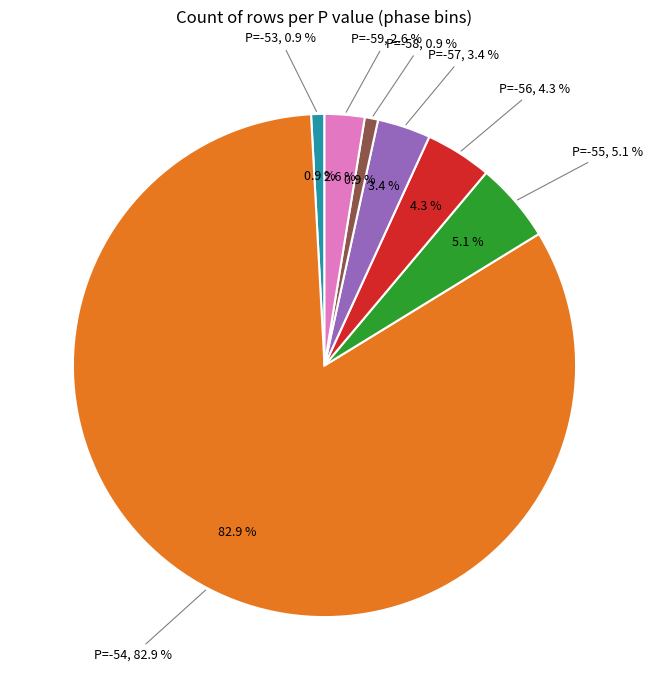

To the nearest percent, what percentage of the pie is -59?

3%